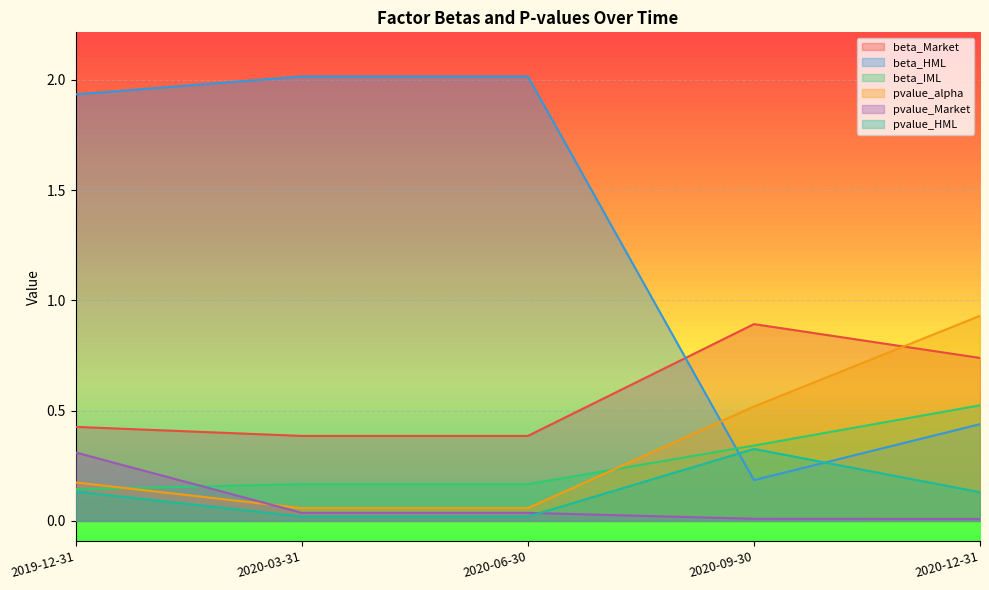

What is the sum of the beta_HML values at 2020-12-31 and 2019-12-31?

2.4